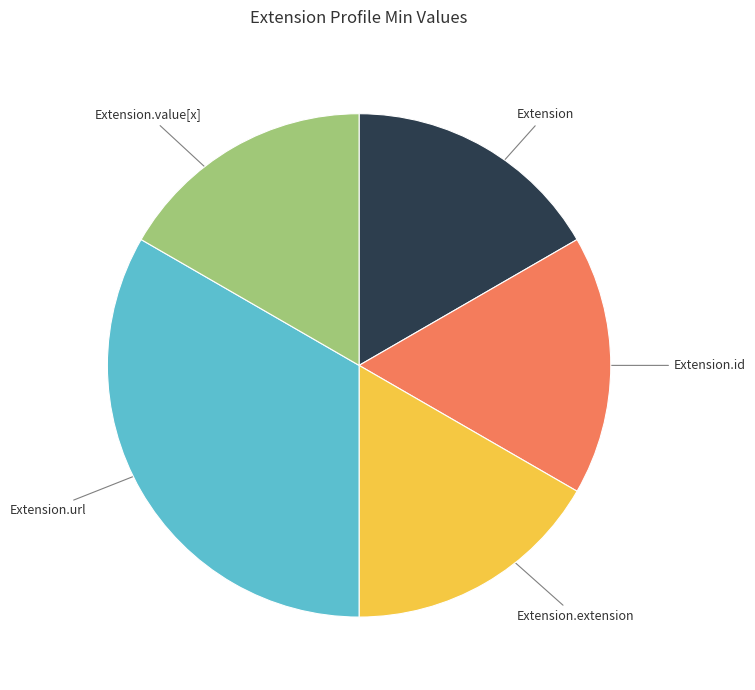

Is there any slice that represents more than half of the pie?

No